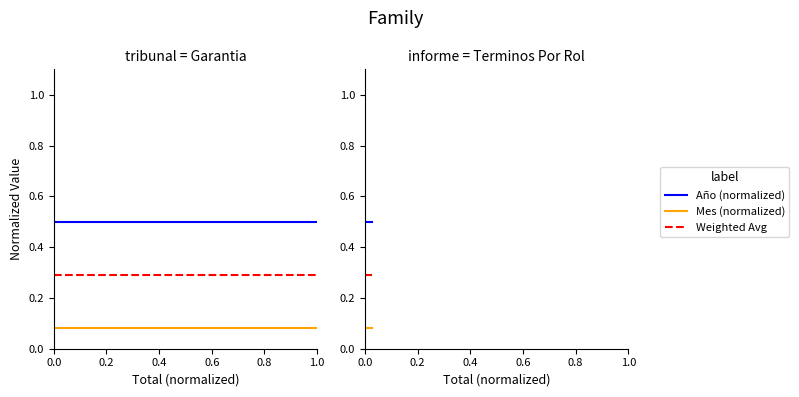

What are all the series names shown in the legend?

Año (normalized), Mes (normalized), Weighted Avg